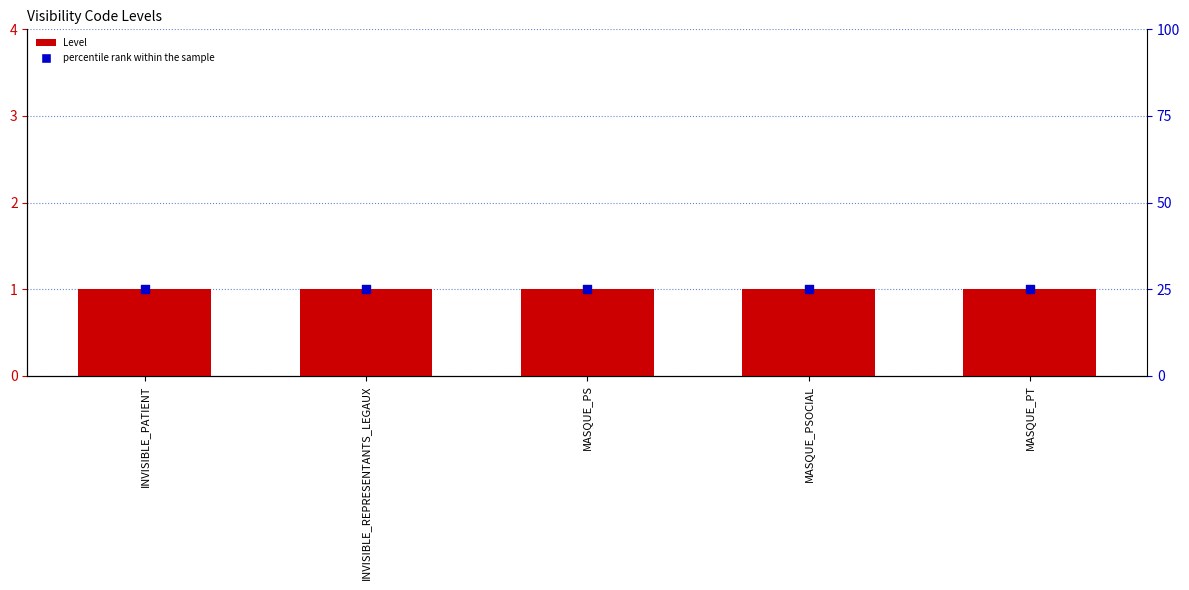

Which series has the largest total across all categories?

percentile rank within the sample